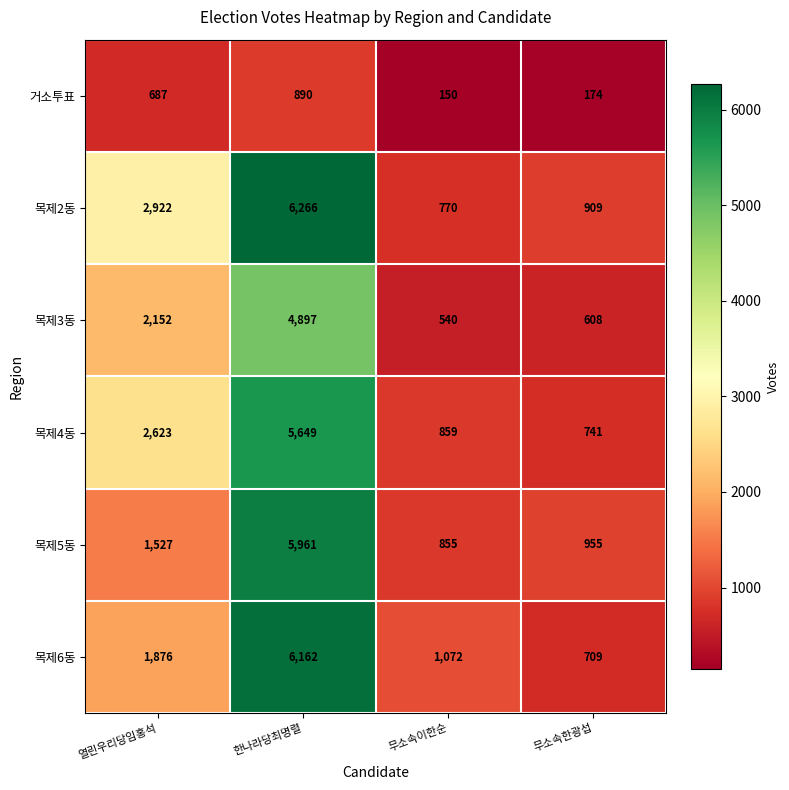

Reading right to left, list all the values displayed in this chart.

거소투표: 174	150	890	687
목제2동: 909	770	6266	2922
목제3동: 608	540	4897	2152
목제4동: 741	859	5649	2623
목제5동: 955	855	5961	1527
목제6동: 709	1072	6162	1876